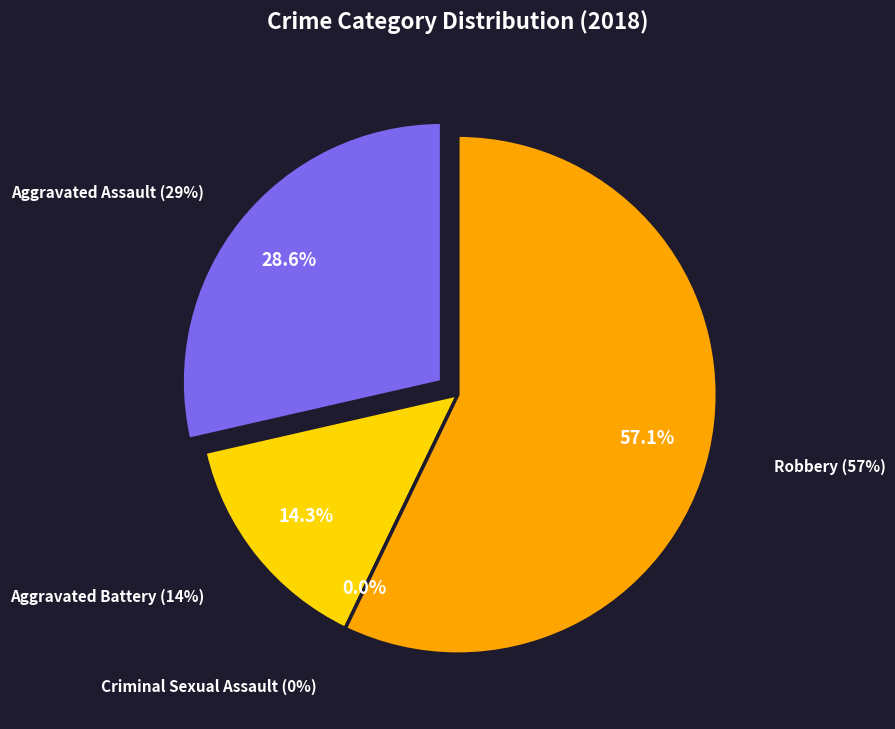

Is Aggravated Assault the majority of the pie?

No